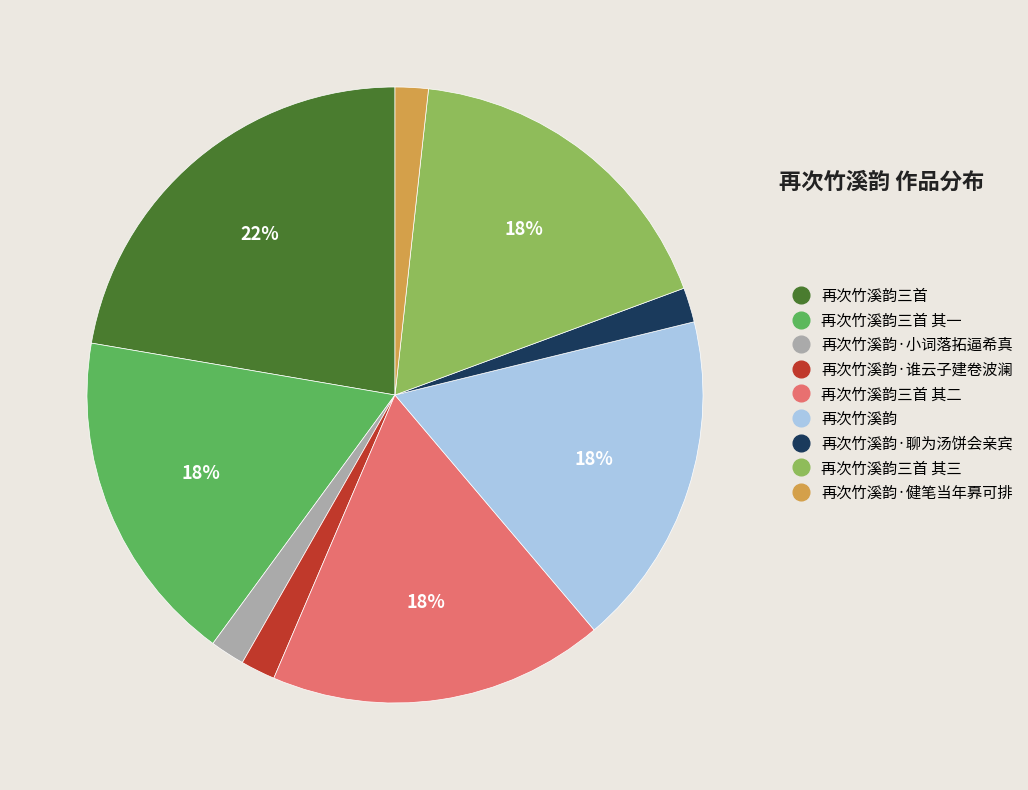

To the nearest percent, what is the average slice percentage?

11%